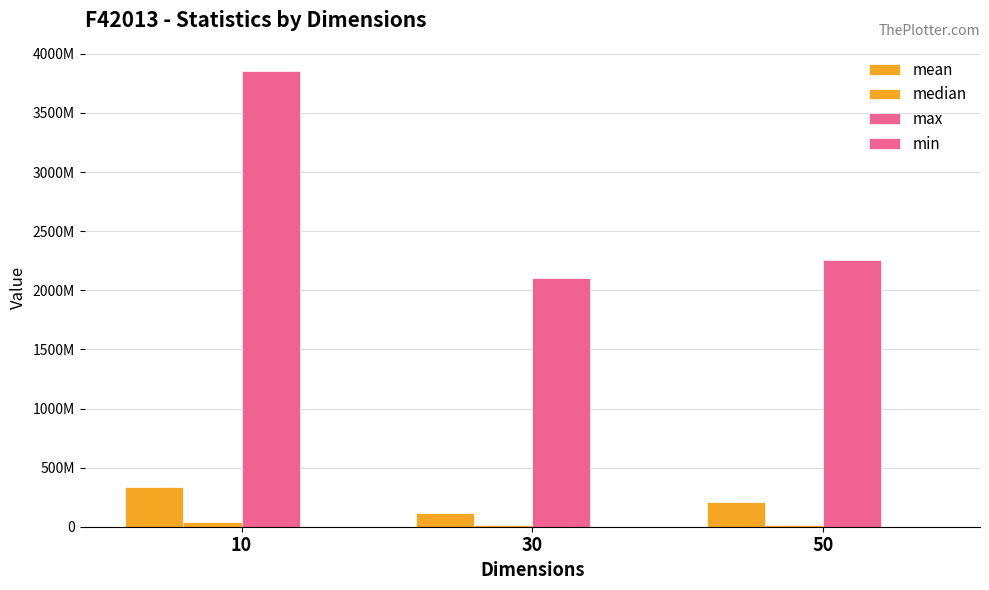

True or false: max has a value of 3606539962.1 at 50.

False